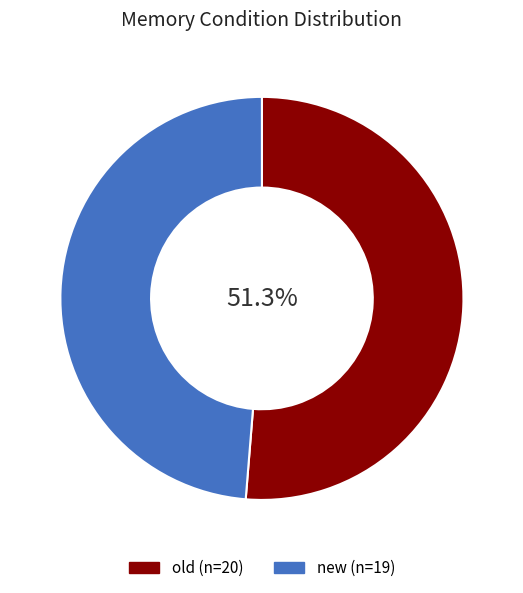

To the nearest percent, what is the combined percentage of new and old?

100%